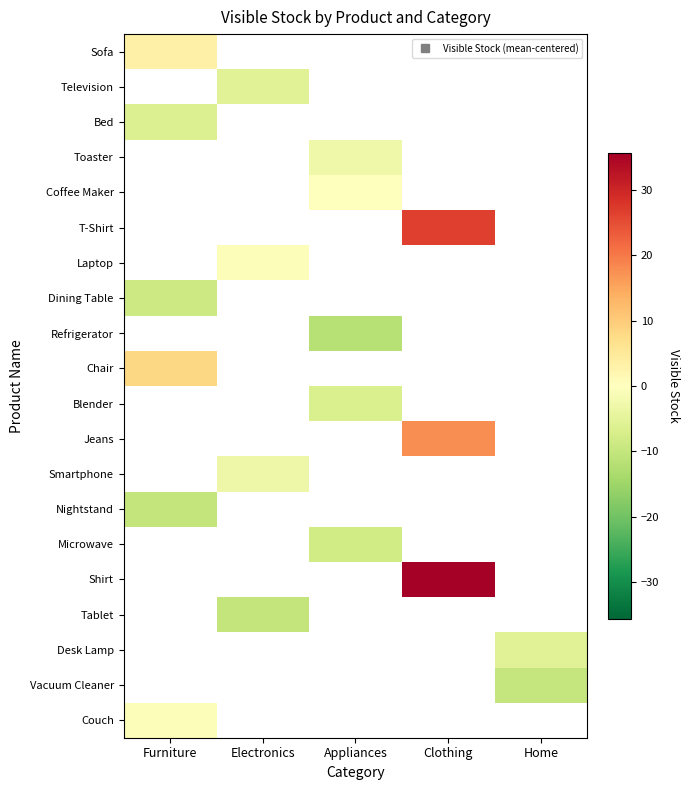

How many distinct data groups are displayed?

20